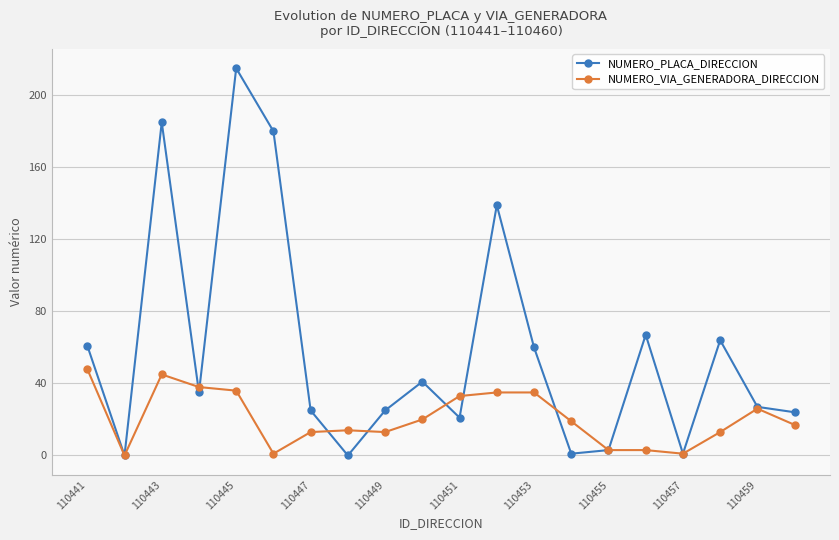

True or false: NUMERO_PLACA_DIRECCION and NUMERO_VIA_GENERADORA_DIRECCION cross at least once.

True